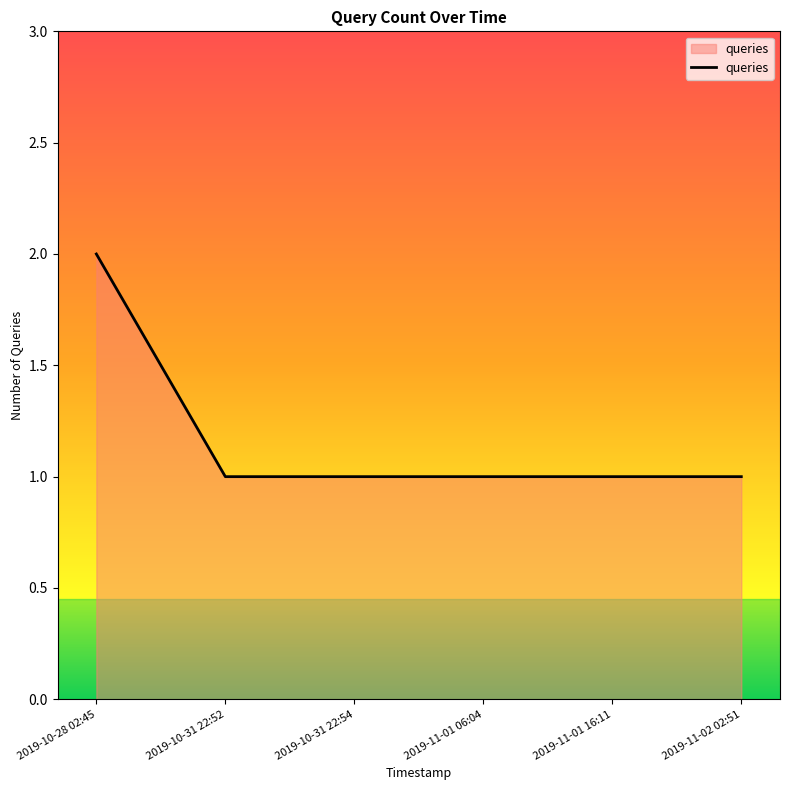

Is it true that the value at 2019-10-31 22:54 is 0?

False